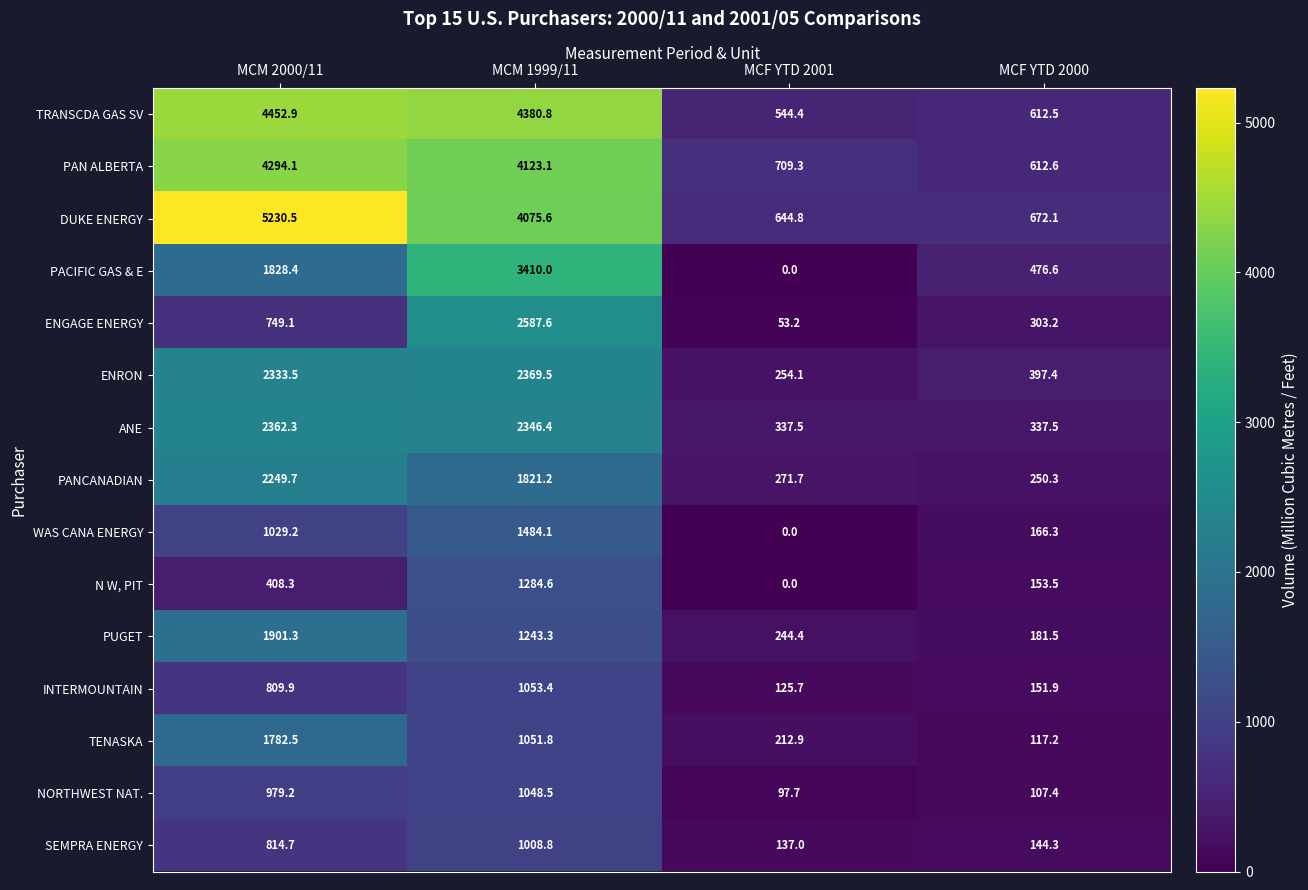

Is it true that ENRON equals 408.6 at MCF YTD 2001?

False